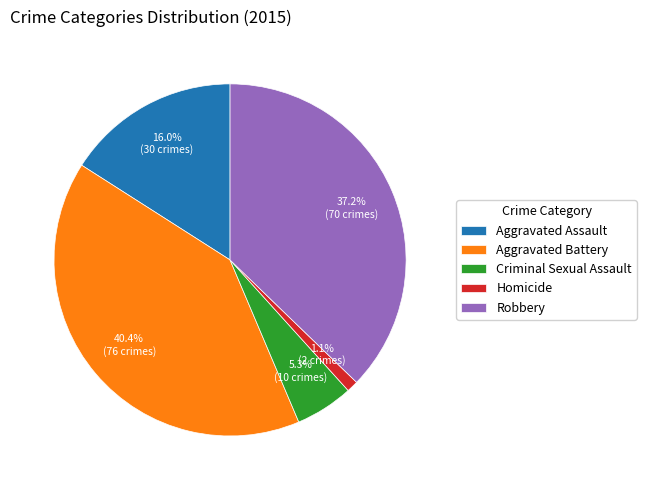

To the nearest percent, what is the average slice percentage?

20%